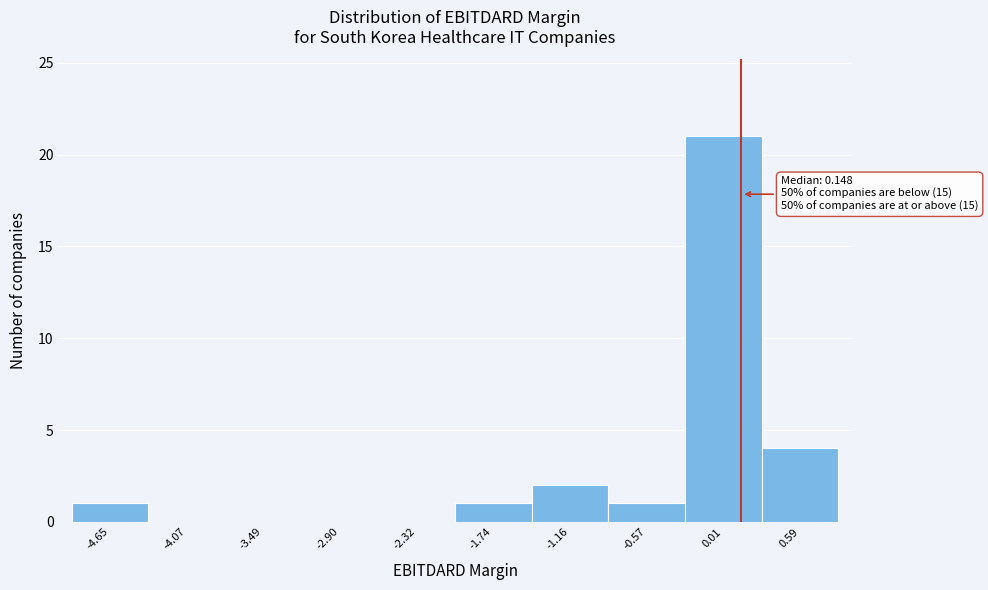

Which range on the x-axis has the tallest bar?

-0.3 to 0.3